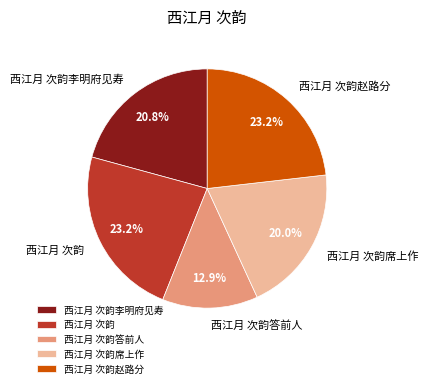

Count the number of slices in the pie.

5